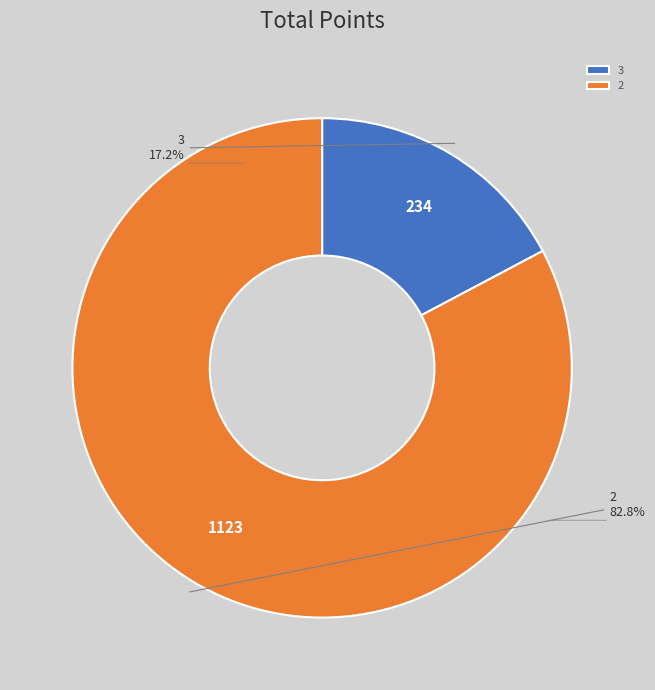

How many slices are in this pie chart?

2